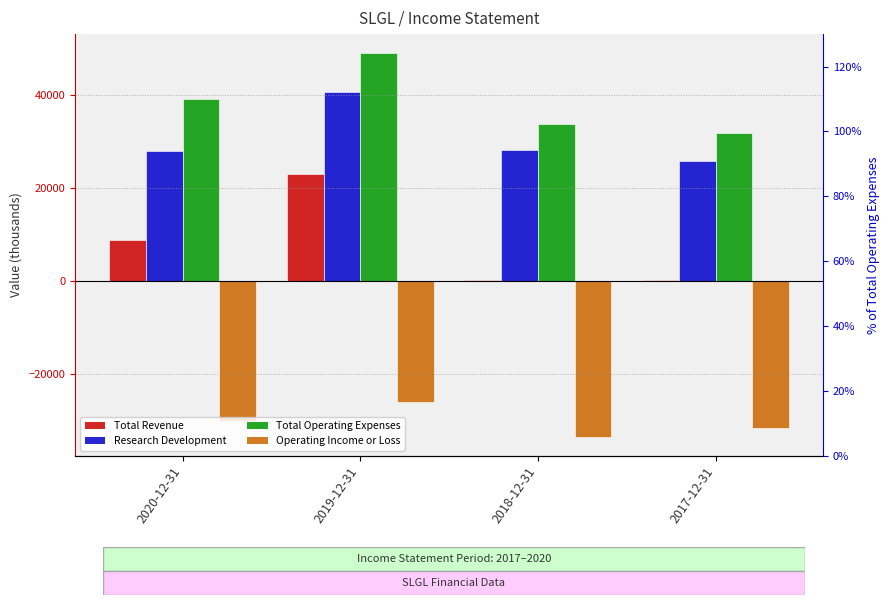

What is the difference between the maximum and minimum values in the Total Revenue series?

22800